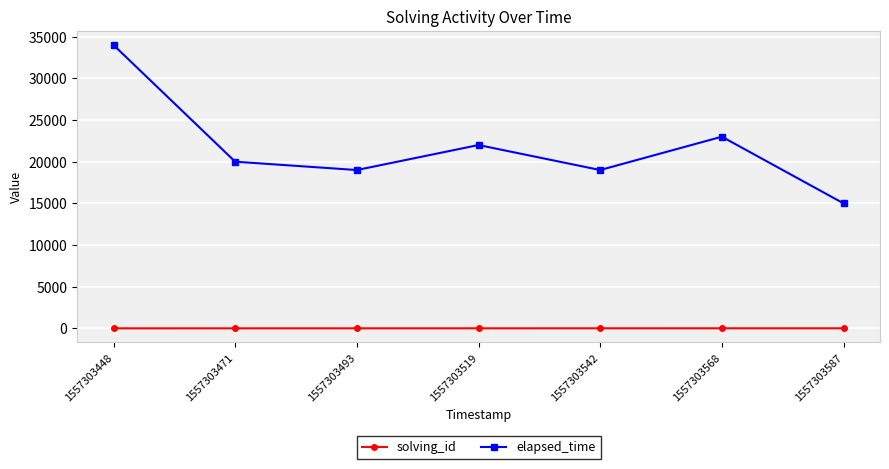

What is the difference between the maximum and minimum values in the elapsed_time series?

19000